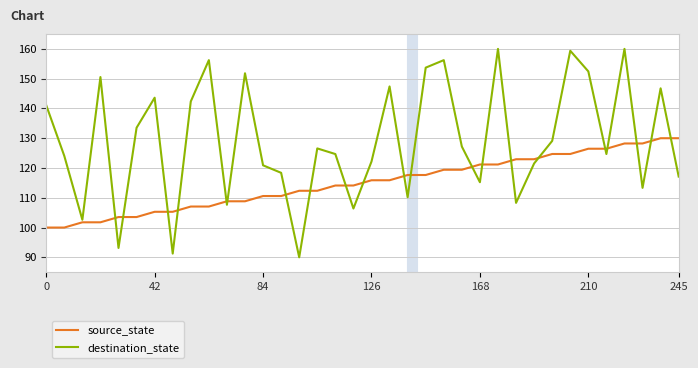

What is the maximum value for destination_state?

160.0